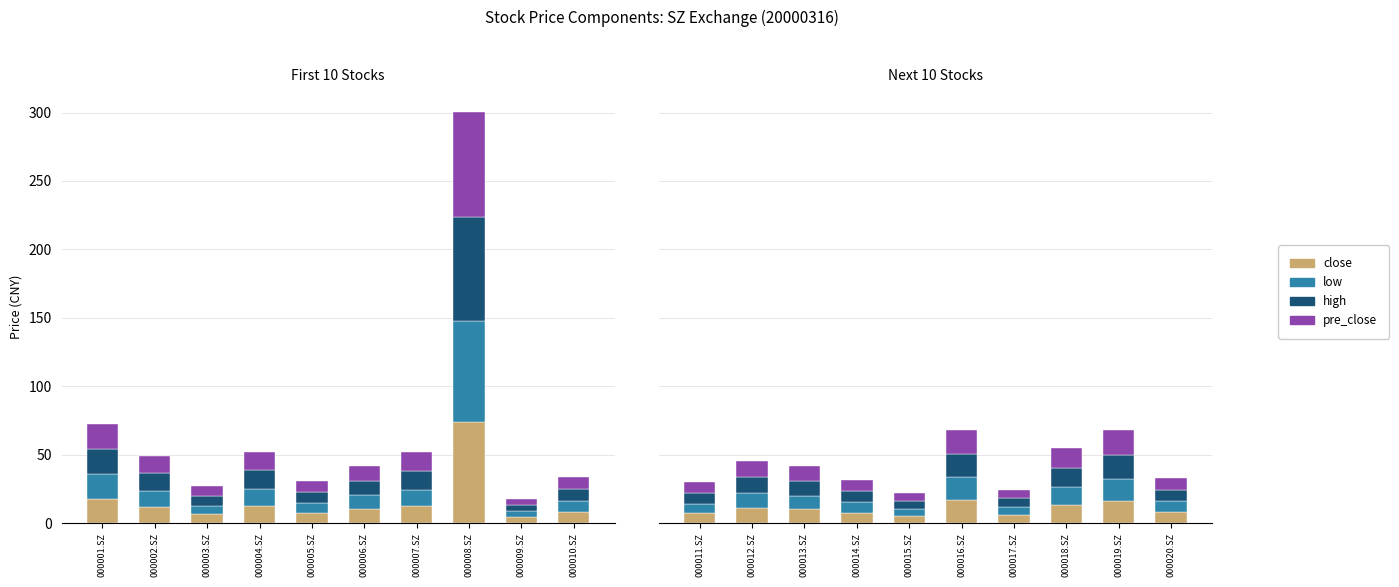

What is the difference between the highest and lowest values at 000018.SZ?

0.8